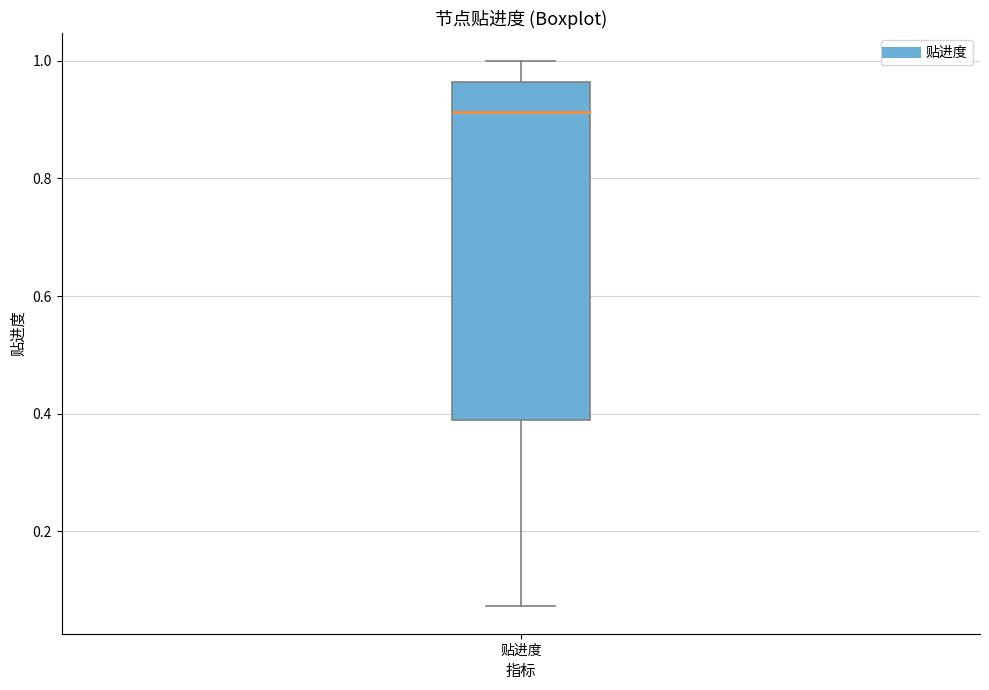

Transcribe this box plot: give where the median line is, the range the box spans, and where the two whiskers end, as read against the y-axis. The values are not printed on the chart, so give them approximately, as read against the axis.

median 0.92, box 0.38 to 0.96, whiskers 0.08 to 1.00